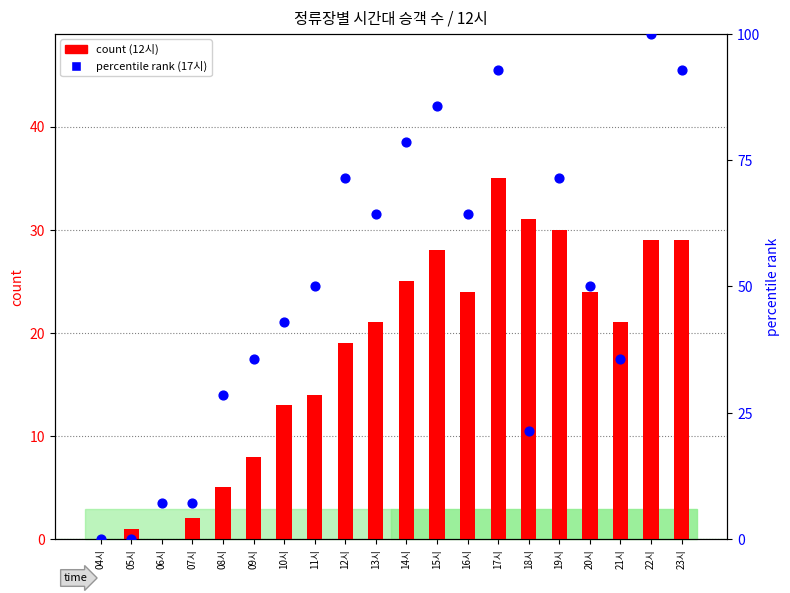

Which series reaches the minimum Y coordinate?

count